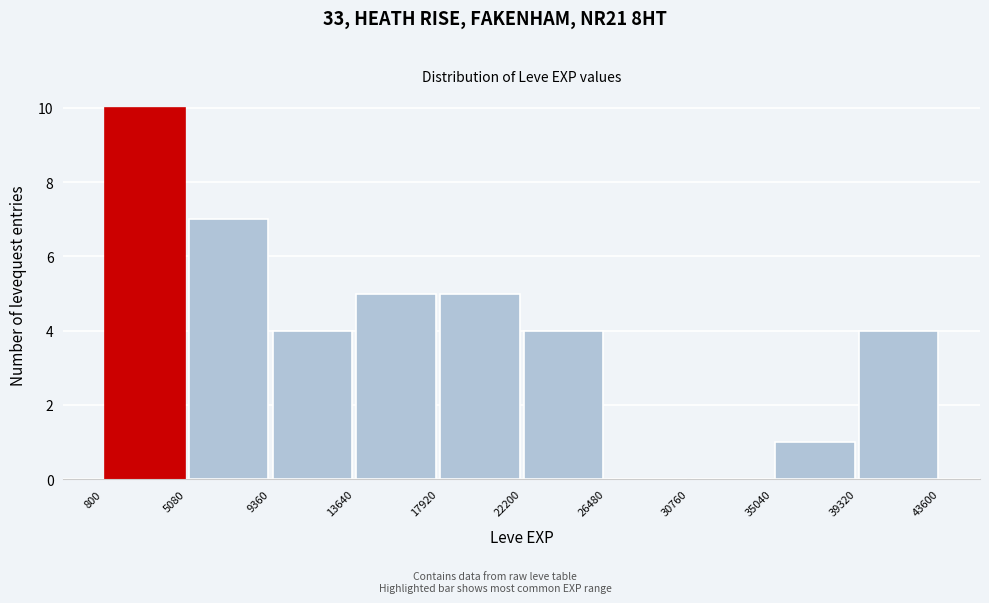

Reading left to right, list every bar in this chart as the range it spans on the x-axis followed by its height. The values are not printed on the chart, so give them approximately, as read against the axis.

800 to 5080: 10
5080 to 9360: 7
9360 to 13640: 4
13640 to 17920: 5
17920 to 22200: 5
22200 to 26480: 4
26480 to 30760: 0
30760 to 35040: 0
35040 to 39320: 1
39320 to 43600: 4